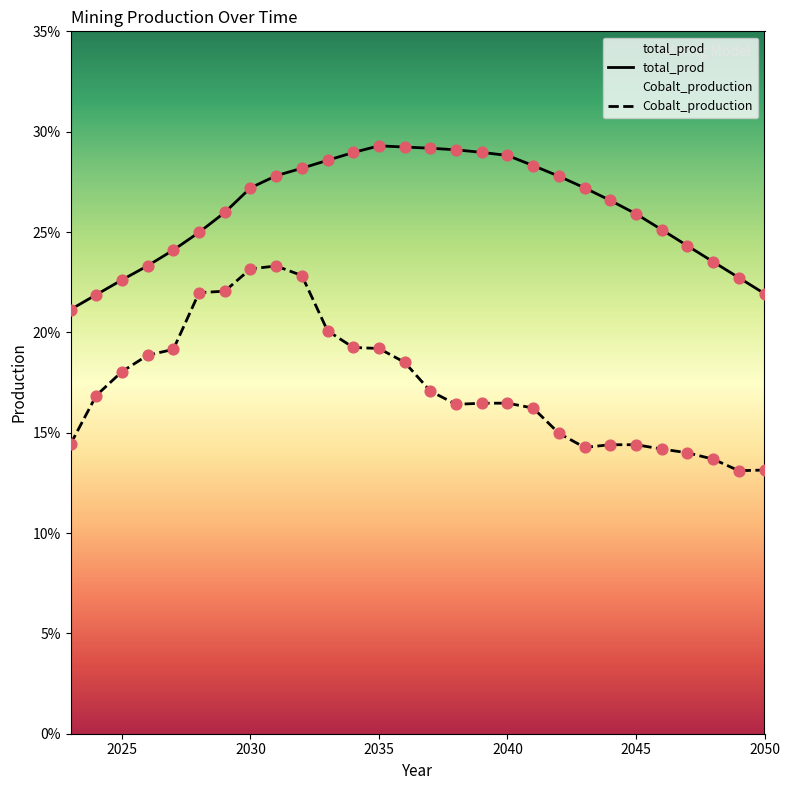

Which series has the largest total across all categories?

total_prod